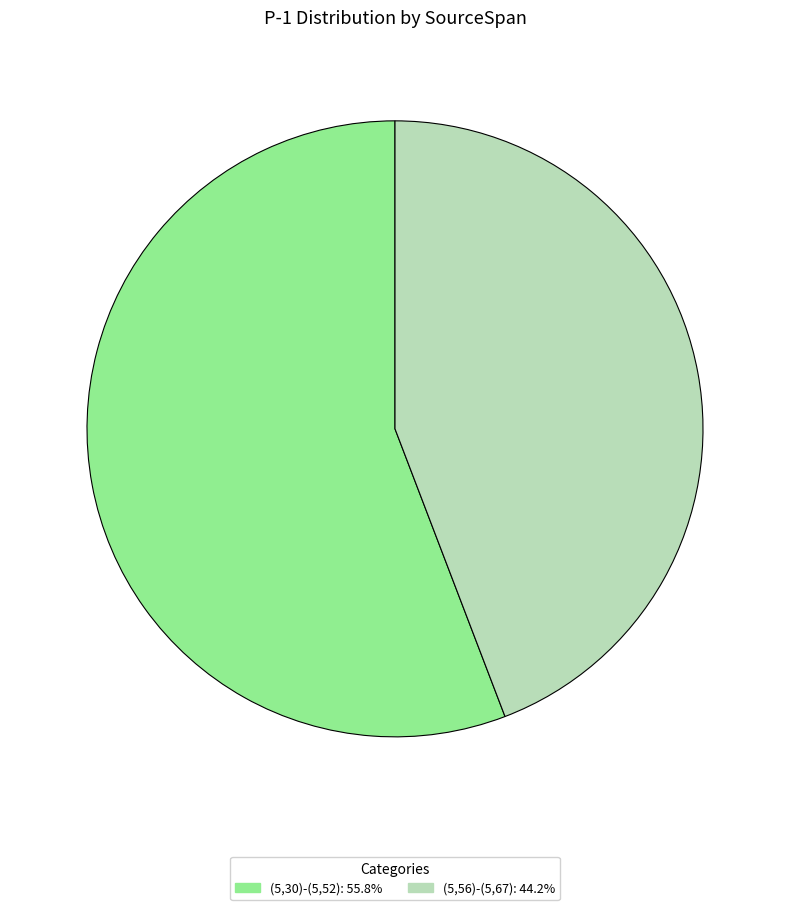

What is the ratio of the value at (5,30)-(5,52) to the value at (5,56)-(5,67)?

1.3